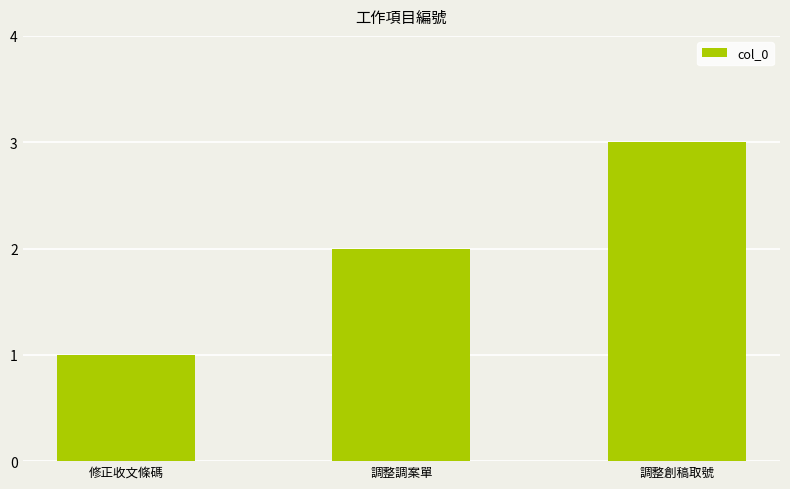

How many distinct data groups are displayed?

1